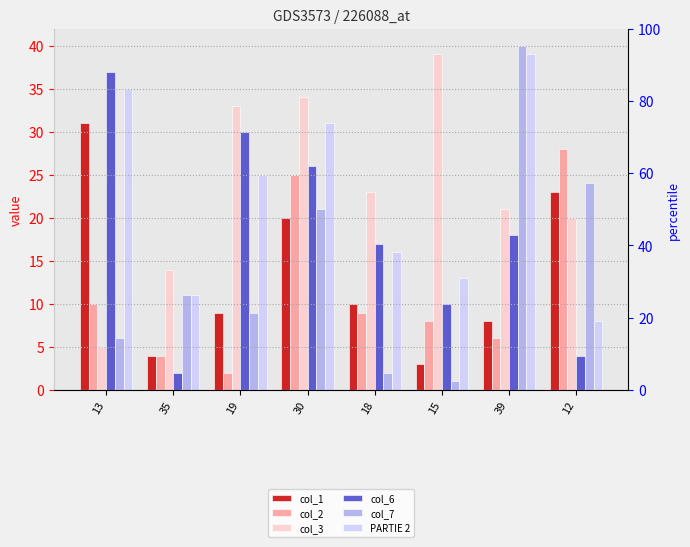

What is the difference between the maximum and minimum values in the col_2 series?

26